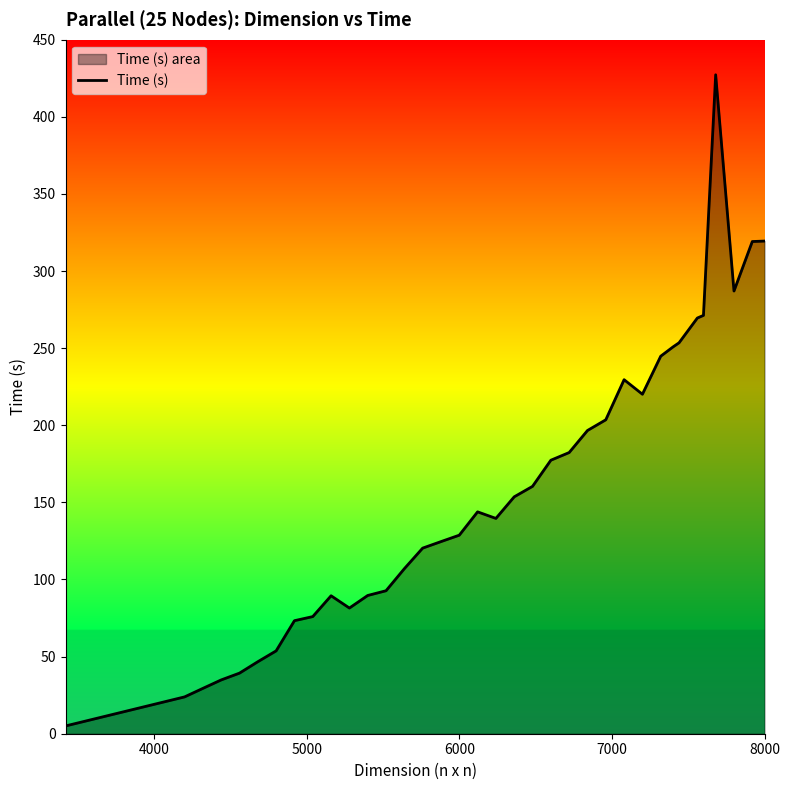

What is the maximum value shown in the chart?

427.3